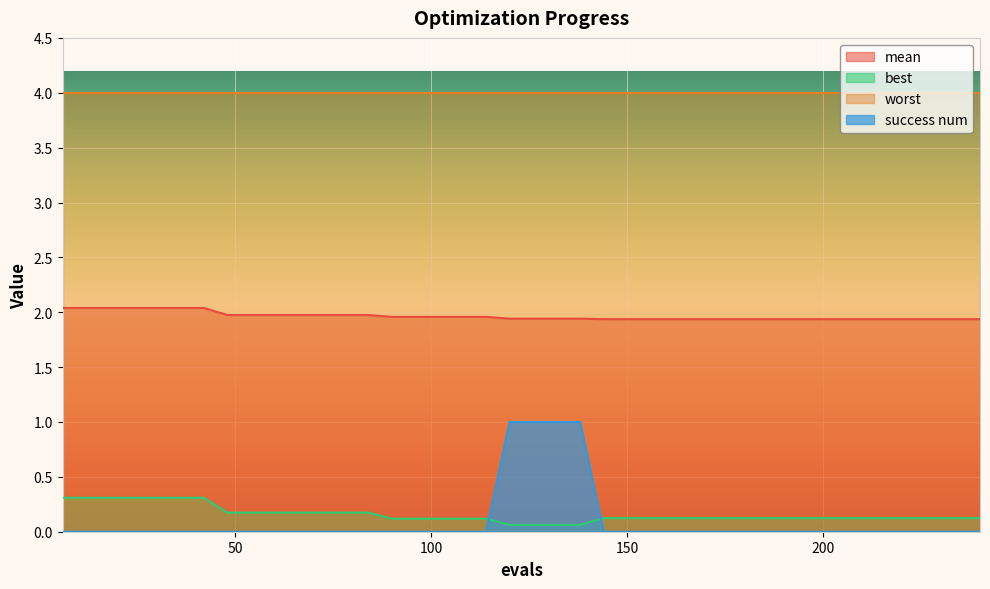

After their last crossing, which series has the higher values: success num or best?

best